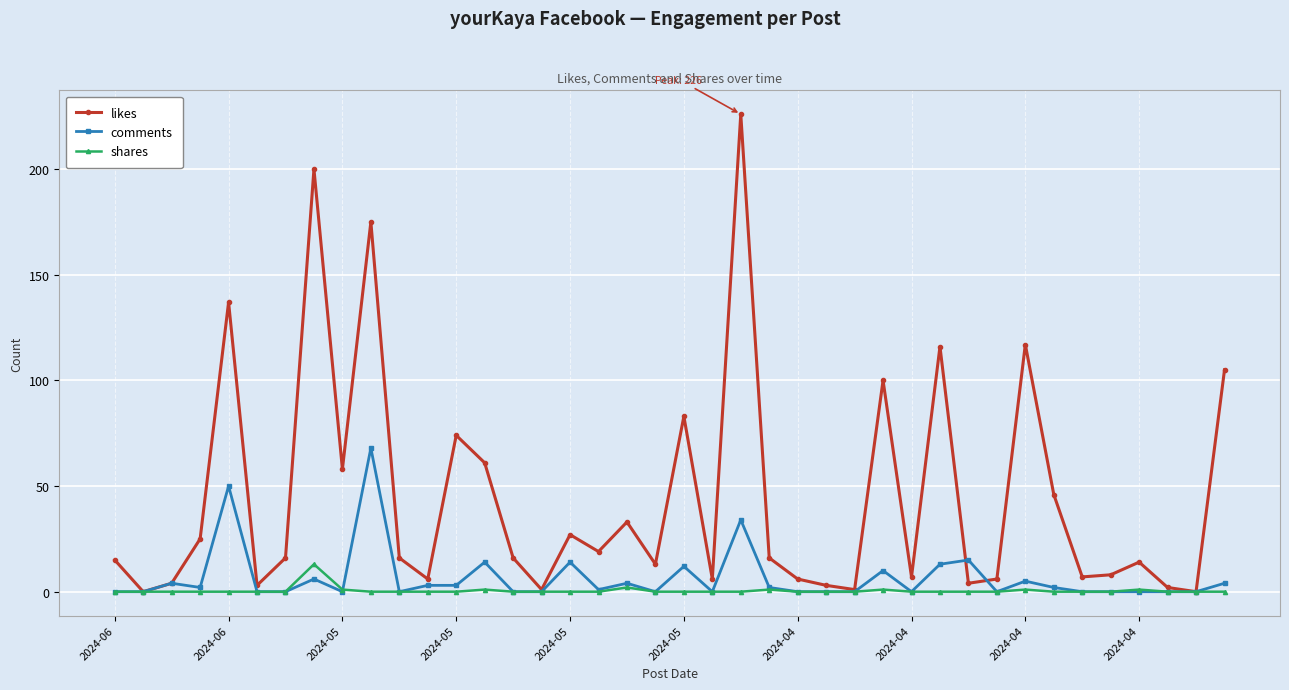

How many lines are shown in the chart?

3